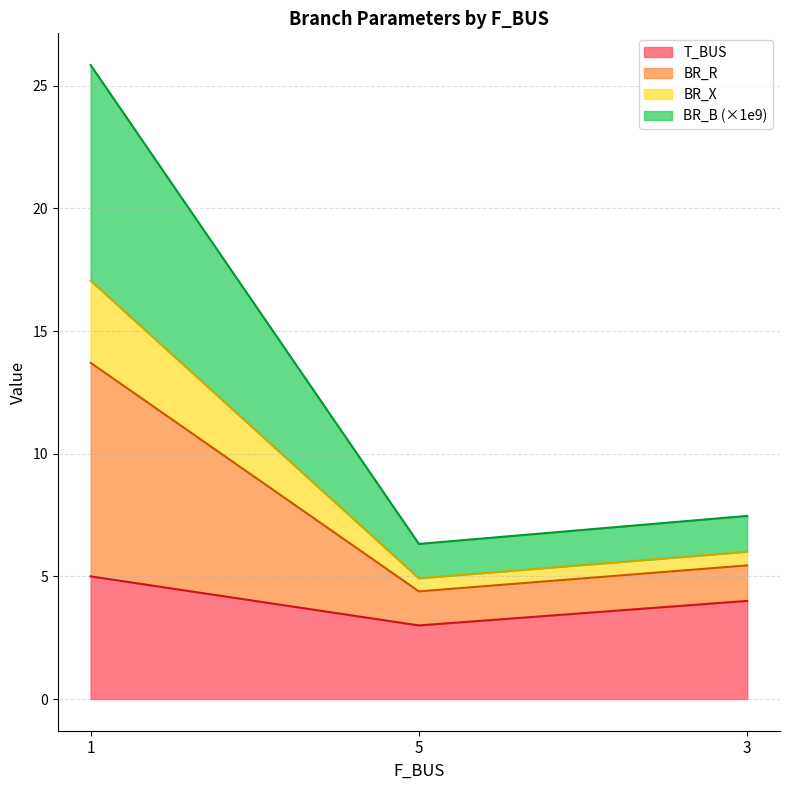

What is the maximum value for T_BUS?

5.0